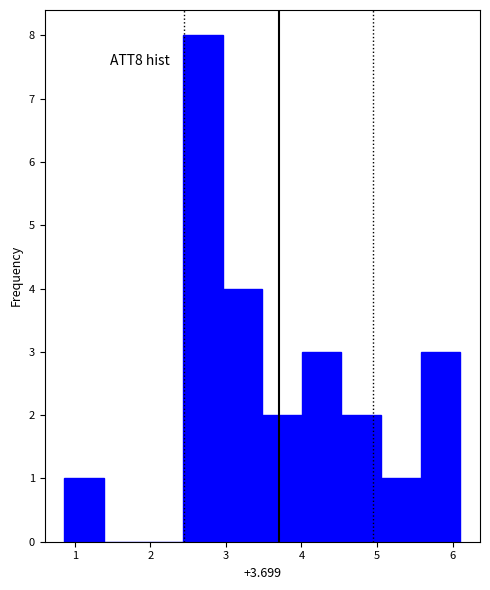

Reading left to right, list every bar in this chart as the range it spans on the x-axis followed by its height. Neither the bar edges nor the heights are printed on the chart, so give them approximately, as read against the axes.

0.9 to 1.4: 1
1.4 to 1.9: 0
1.9 to 2.4: 0
2.4 to 3.0: 8
3.0 to 3.5: 4
3.5 to 4.0: 2
4.0 to 4.5: 3
4.5 to 5.1: 2
5.1 to 5.6: 1
5.6 to 6.1: 3